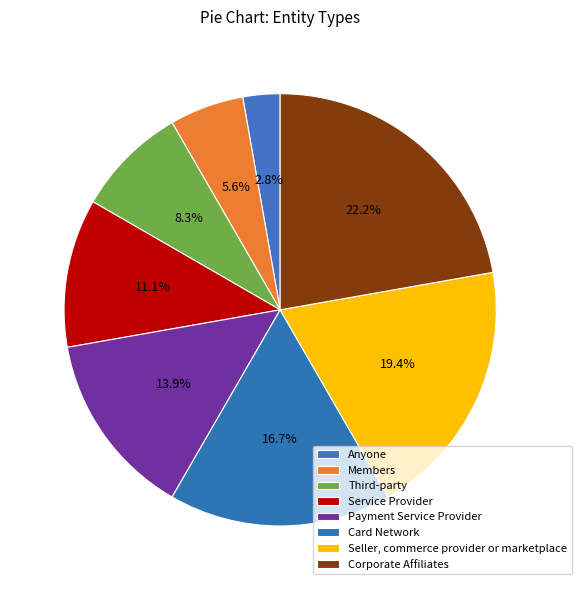

Count the number of slices in the pie.

8